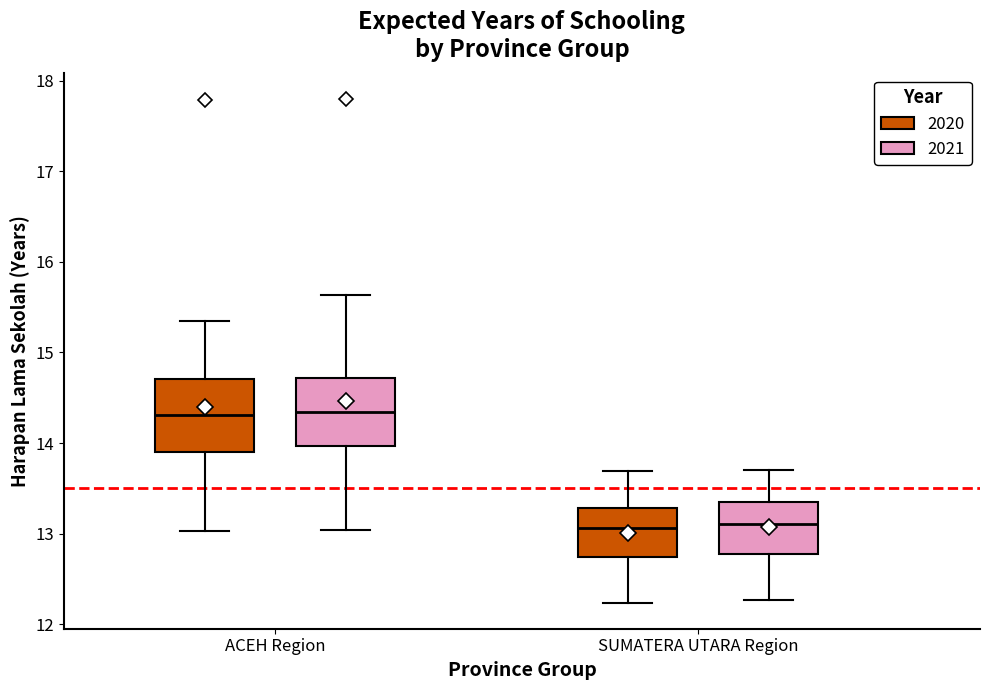

Where does the median line of the box for ACEH Region (2020) sit on the y-axis? The values are not printed on the chart, so give them approximately, as read against the axis.

14.3